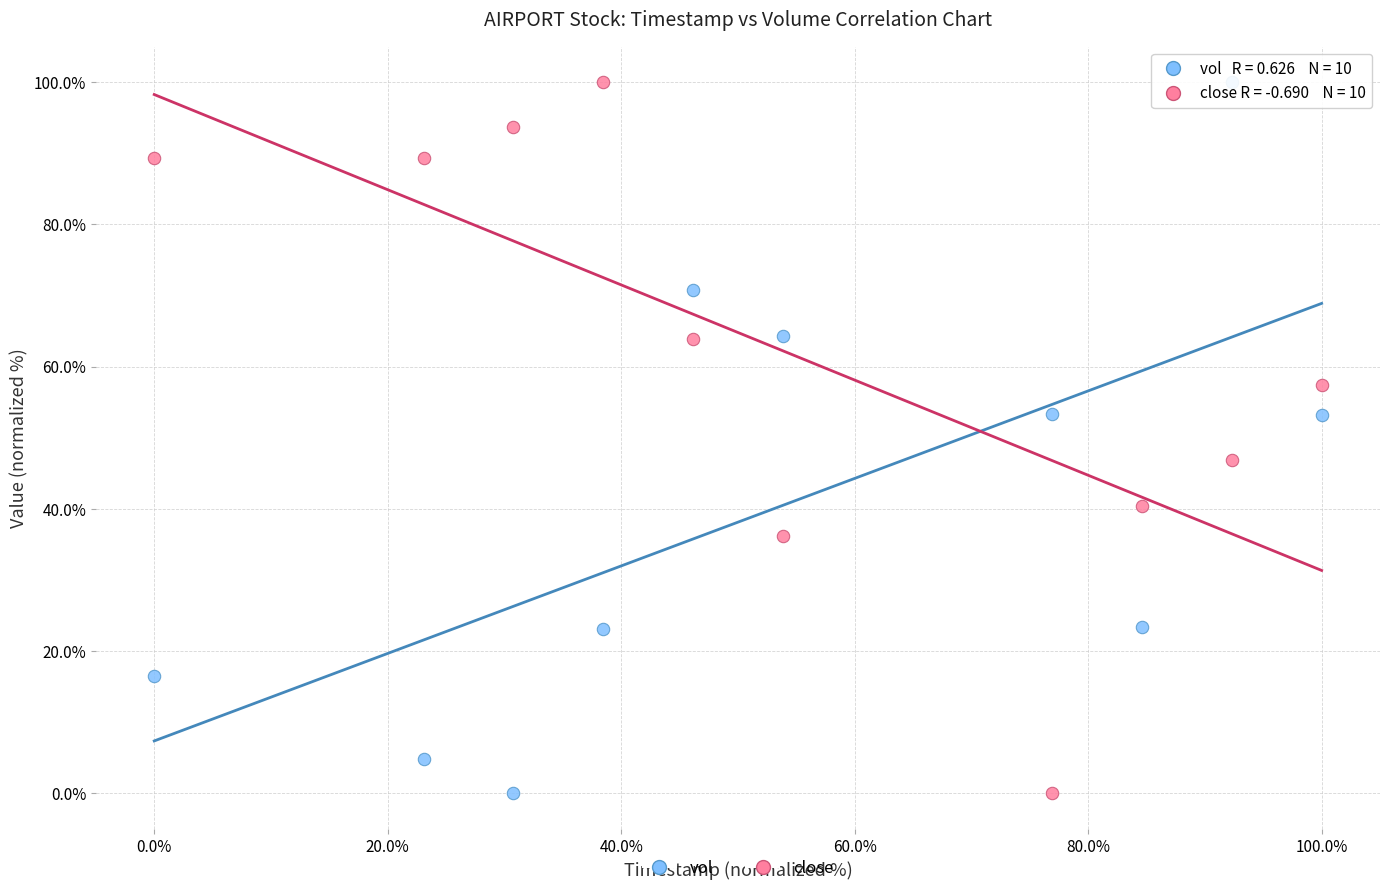

Across all data points, what is the range of X values (max minus min)?

100.0